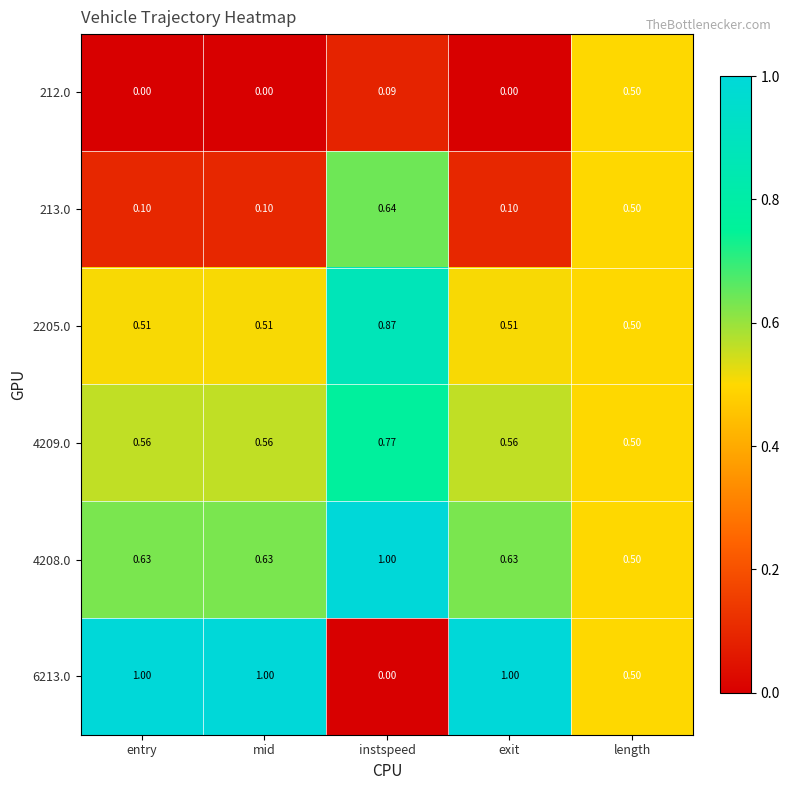

At which category is the sum across all series the highest?

instspeed